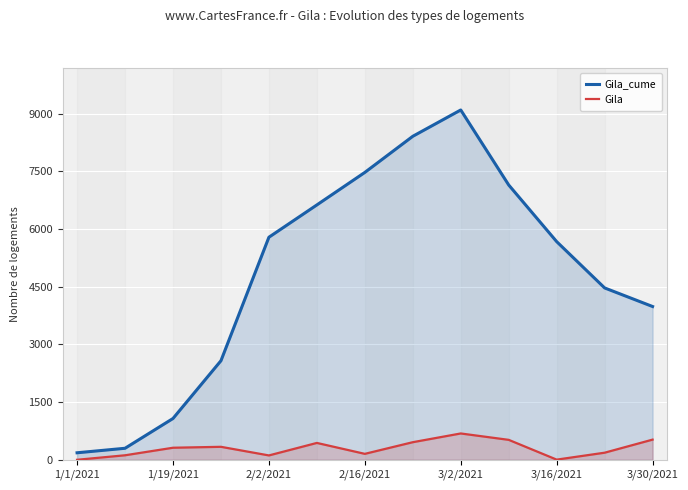

Reading left to right, extract all data points from this chart.

Gila_cume: 182	299	1073	2575	5785	6625	7470	8409	9093	7143	5671	4467	3984
Gila: 0	117	313	337	113	438	154	457	684	518	4	184	524